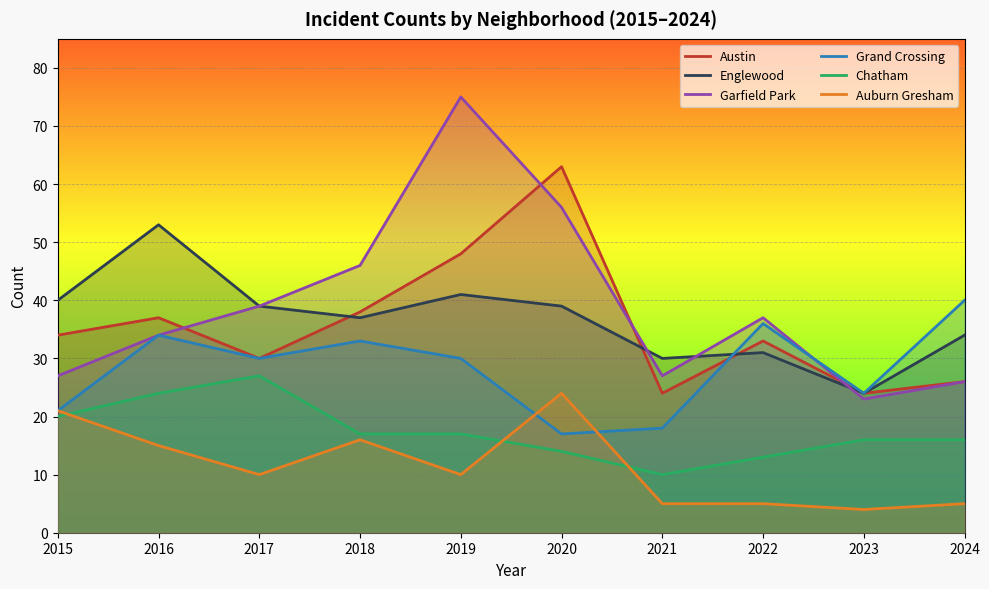

True or false: Grand Crossing has more than 0 interior local peaks.

True